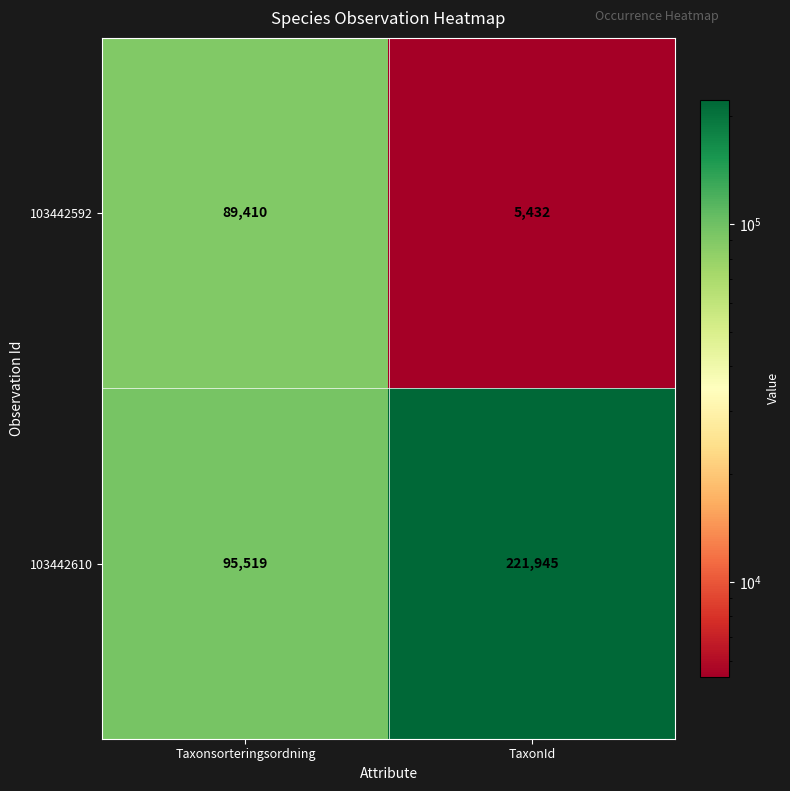

Between Taxonsorteringsordning and TaxonId, which series saw the biggest shift?

103442610